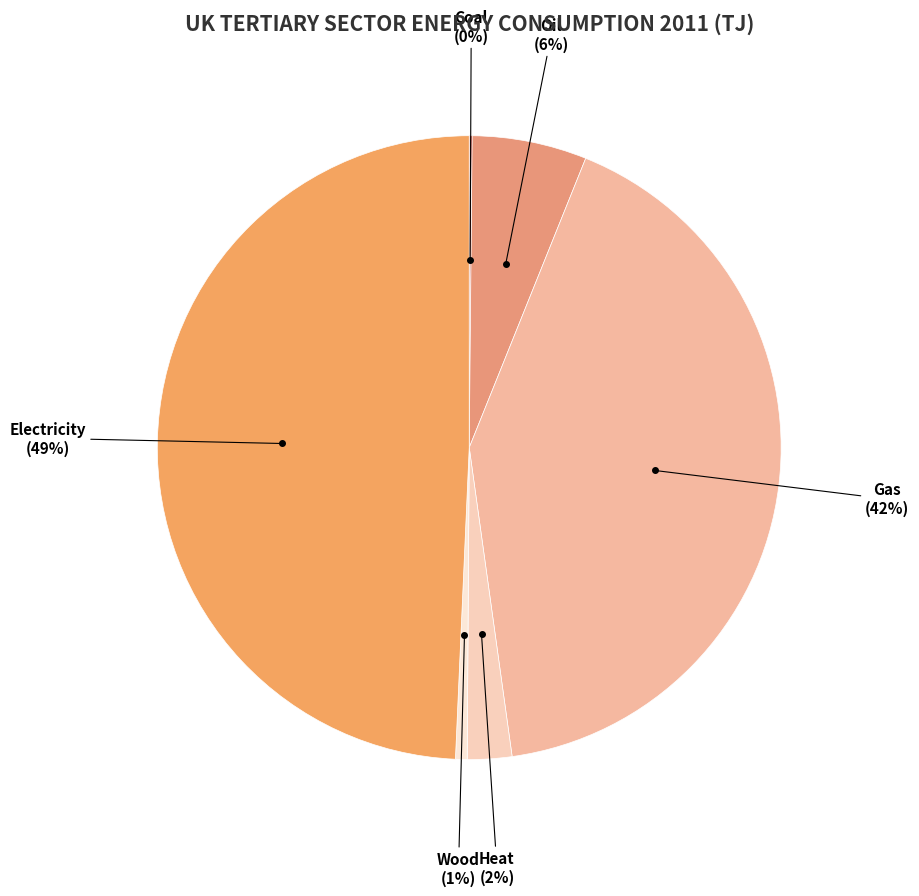

Is Electricity the majority of the pie?

No